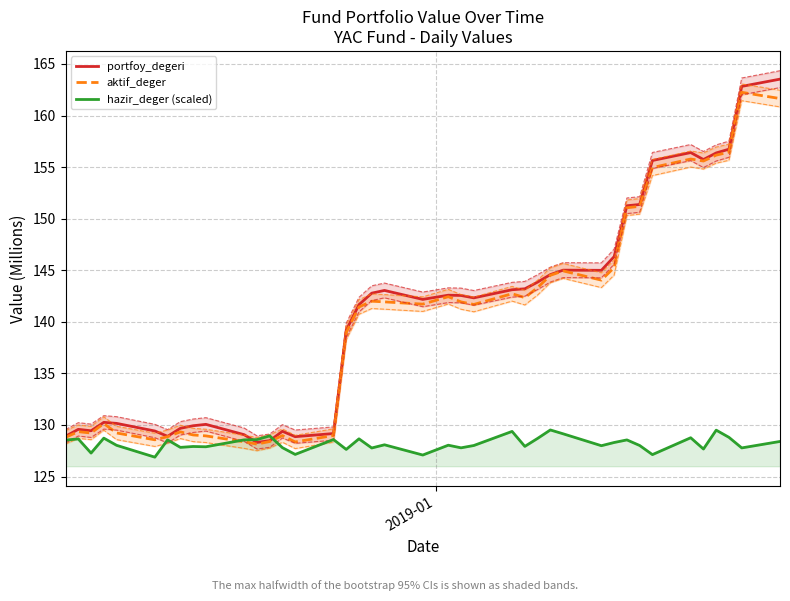

Does the chart have visible grid lines?

Yes